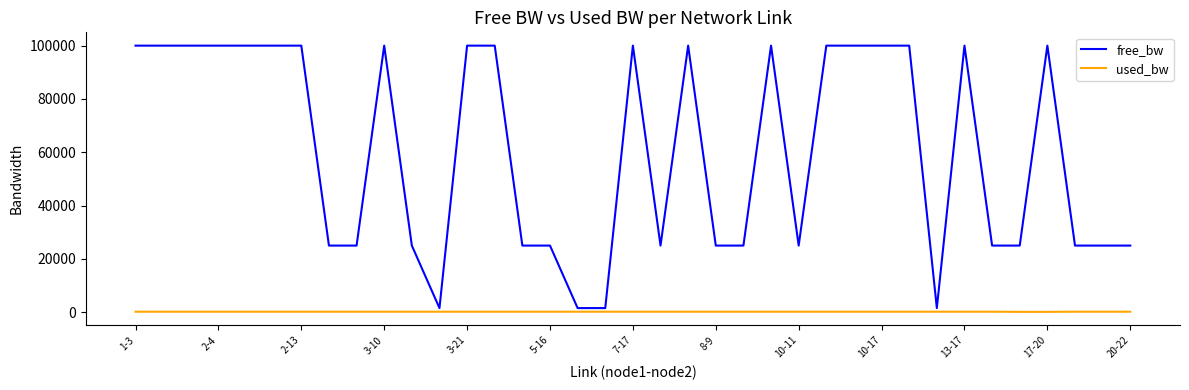

Rank the series by their average value, from lowest to highest.

used_bw, free_bw